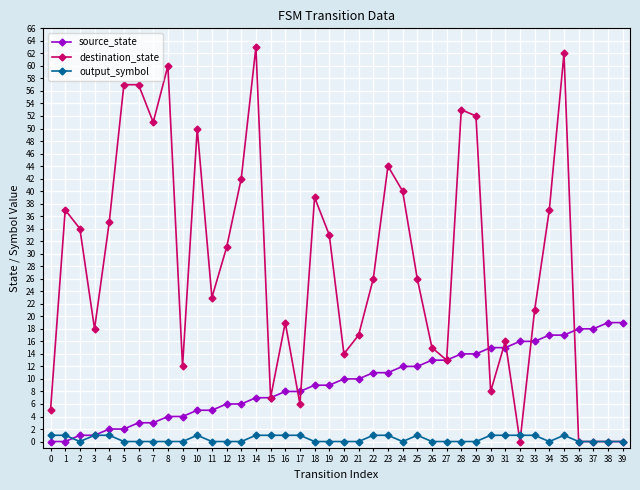

Is it true that destination_state equals 31 at 12?

True